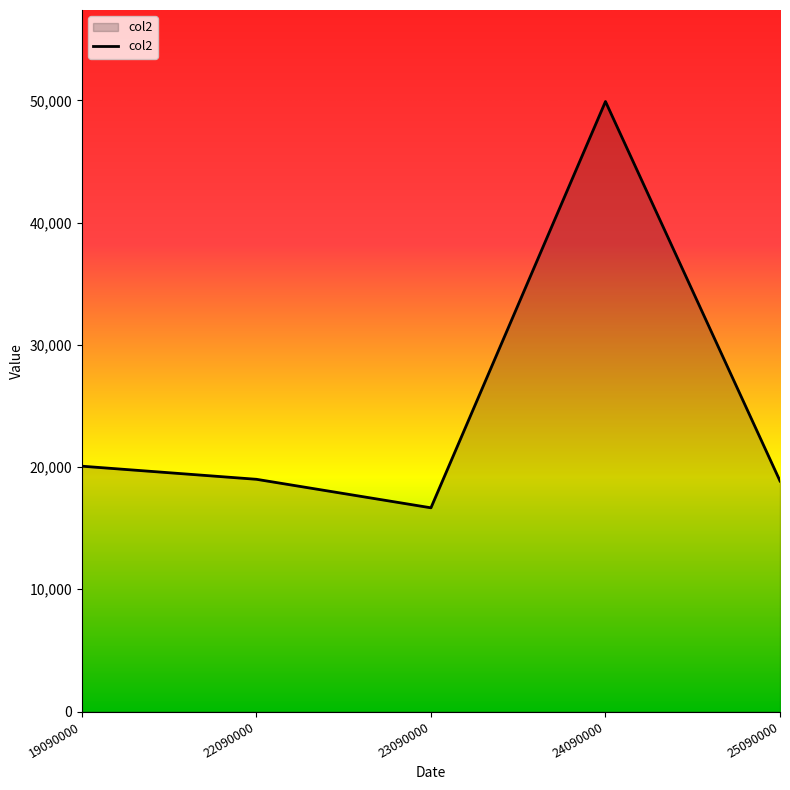

At which category does the chart reach its peak across all series?

24090000